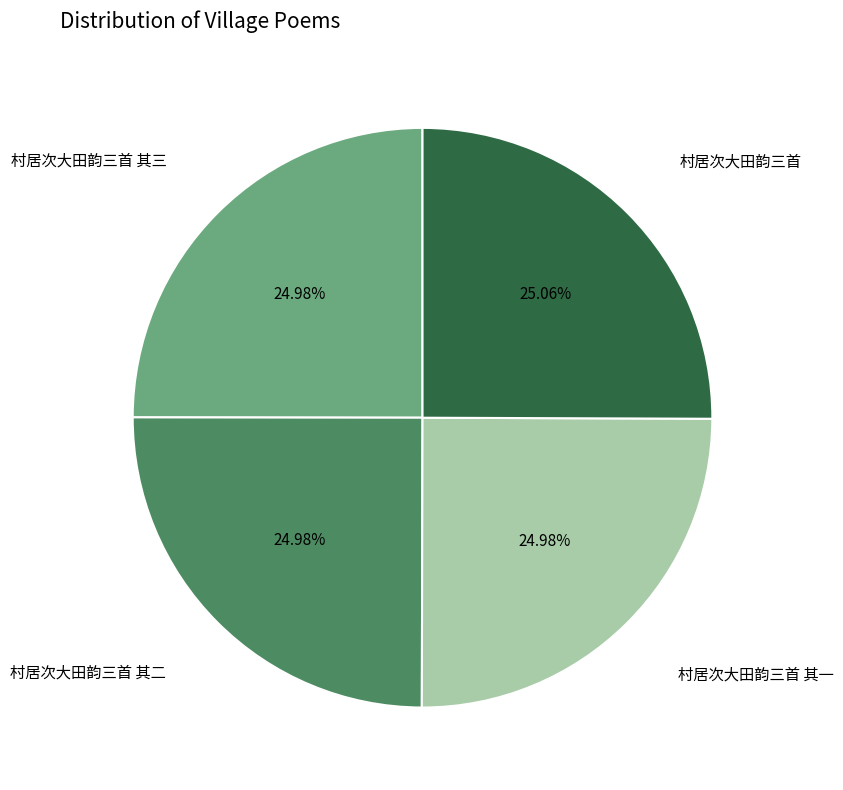

Is there a majority slice in this chart?

No